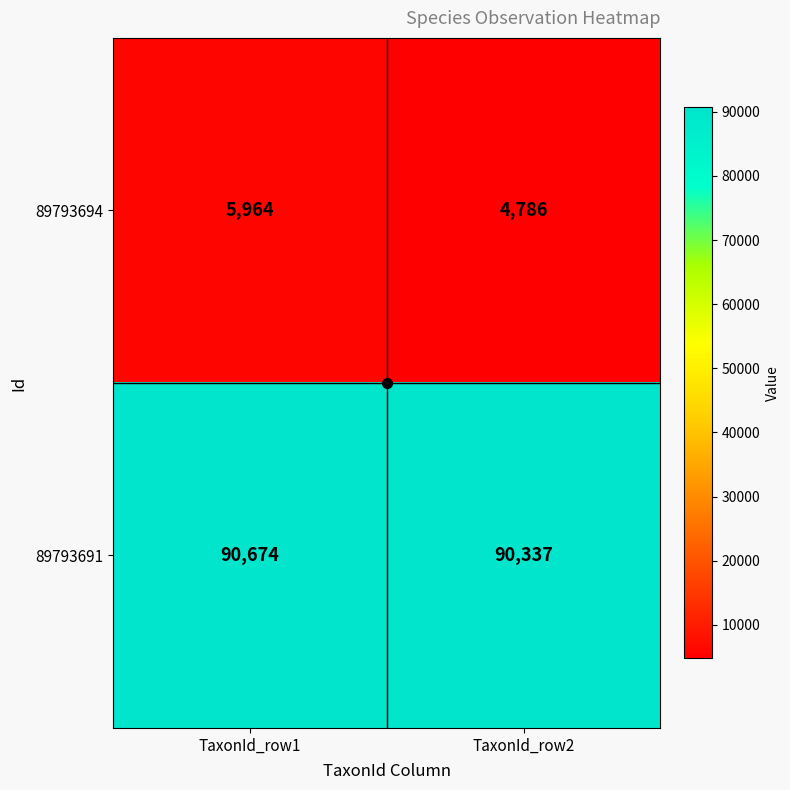

Rank the series by their average value, from lowest to highest.

89793694, 89793691